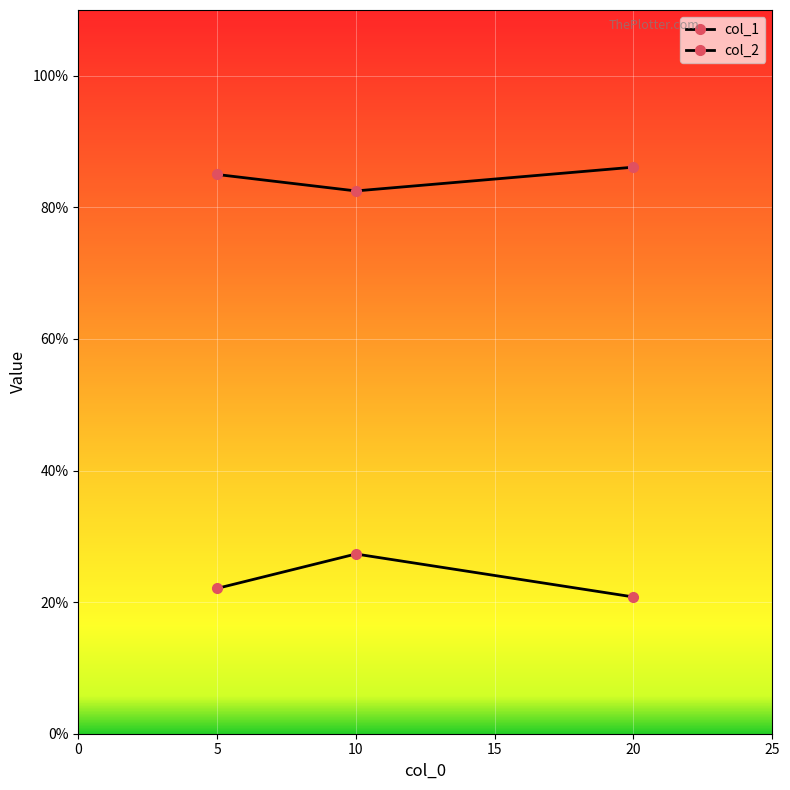

Which series has the largest range (max minus min)?

col_2